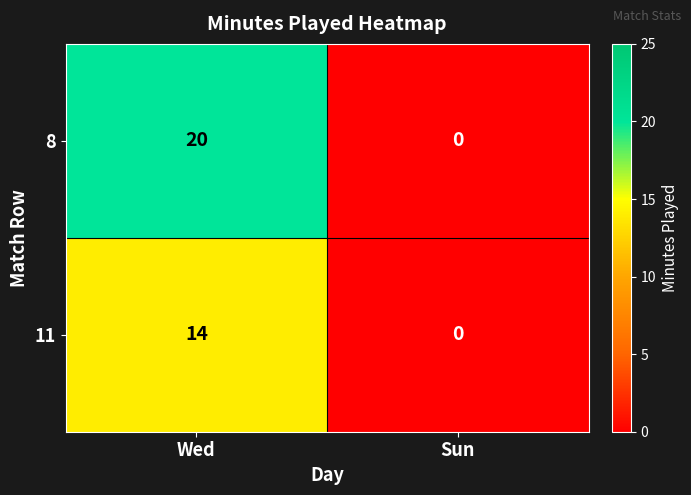

Which series has the largest range (max minus min)?

8